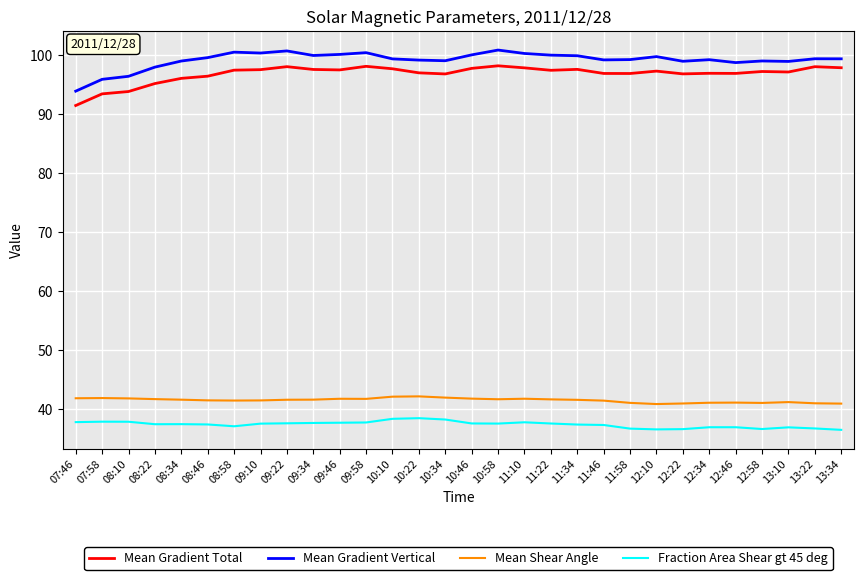

What position from the right is 07:58?

29